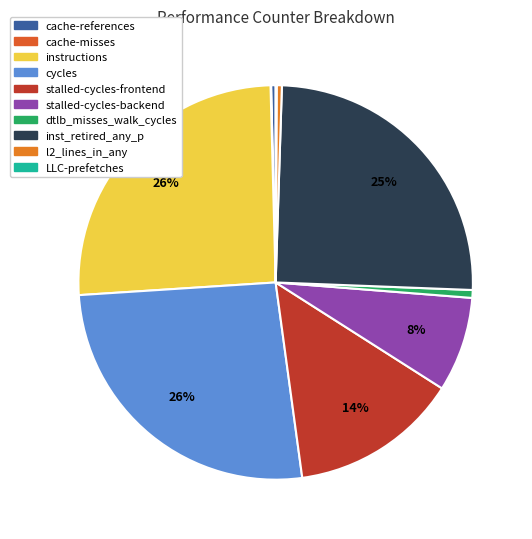

Is it true that stalled-cycles-frontend is 14% of the pie?

True